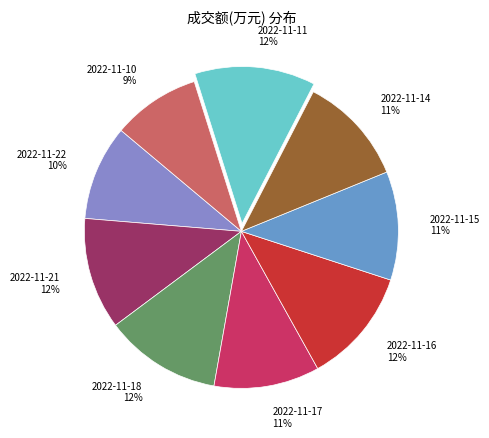

Do 2022-11-14 11% and 2022-11-15 11% together represent more than half of the pie?

No